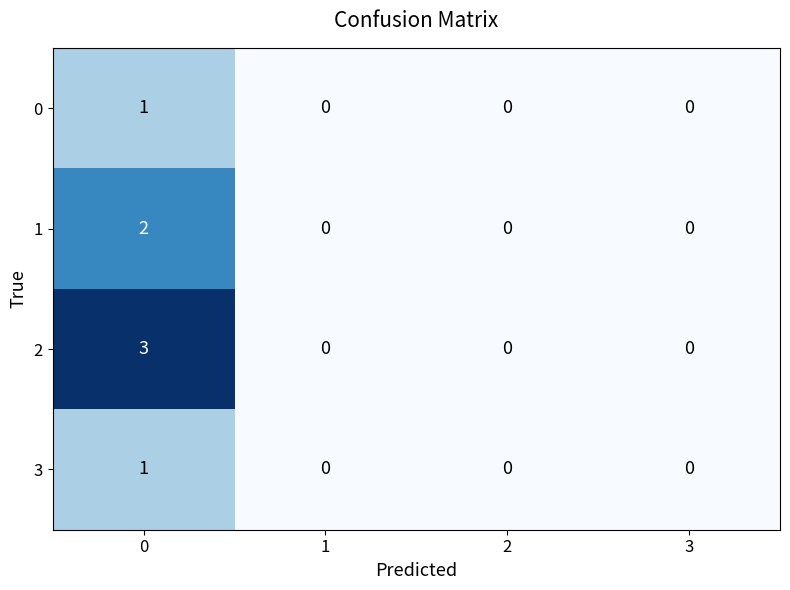

What is the total value across all series at 0?

7